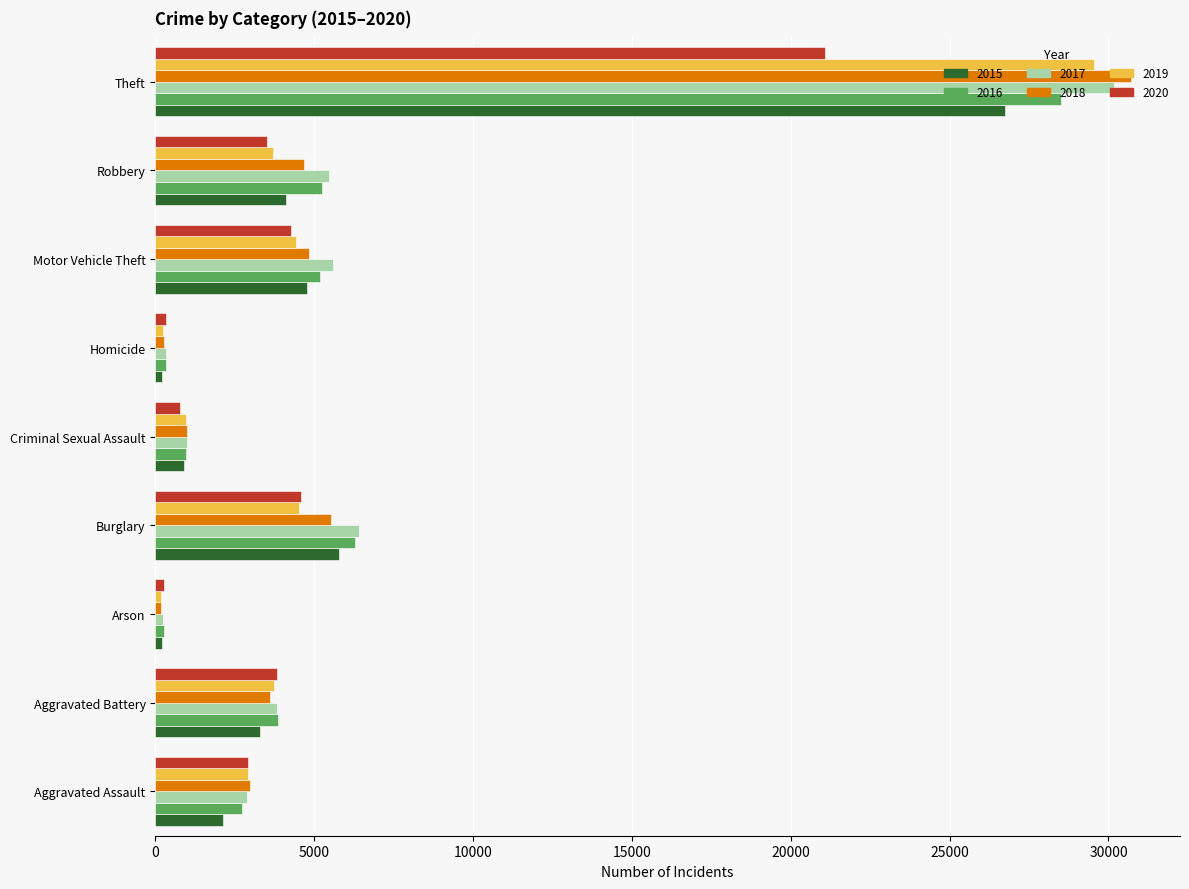

What is the minimum value shown in the chart?

165